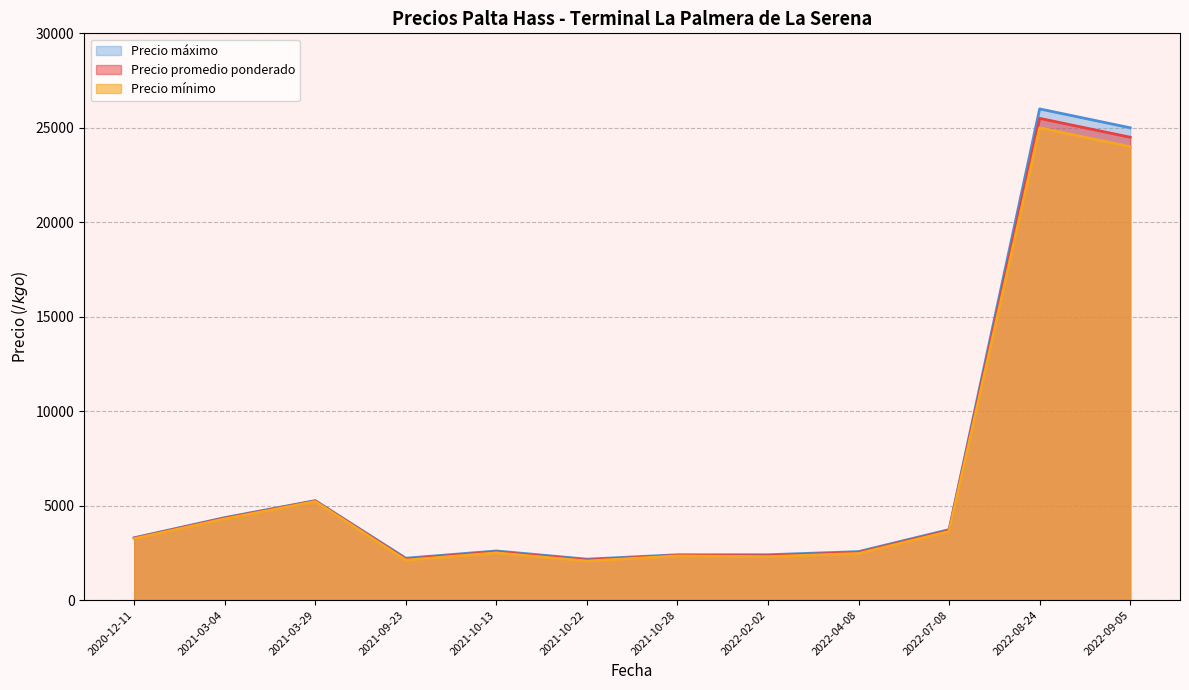

Does the chart have visible grid lines?

Yes